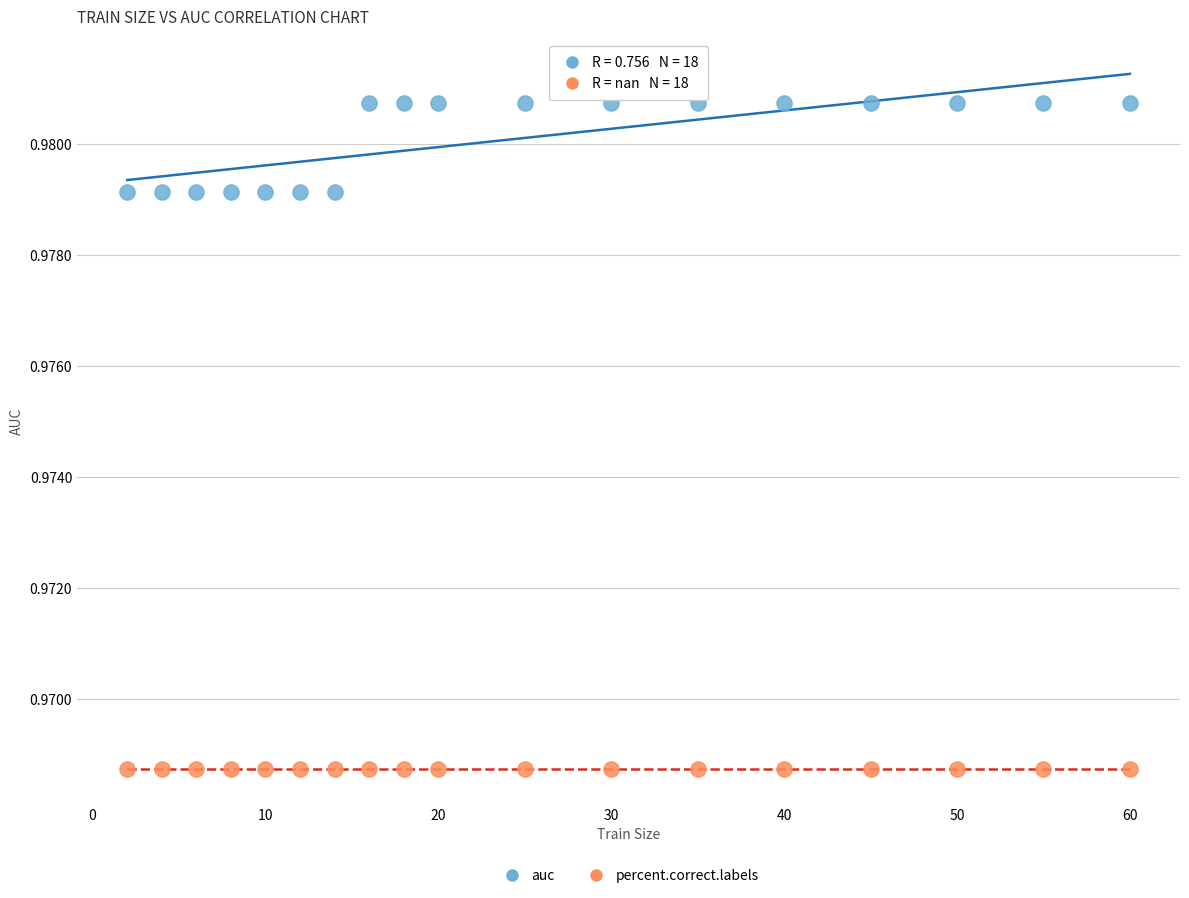

Which series contains the highest Y value?

auc